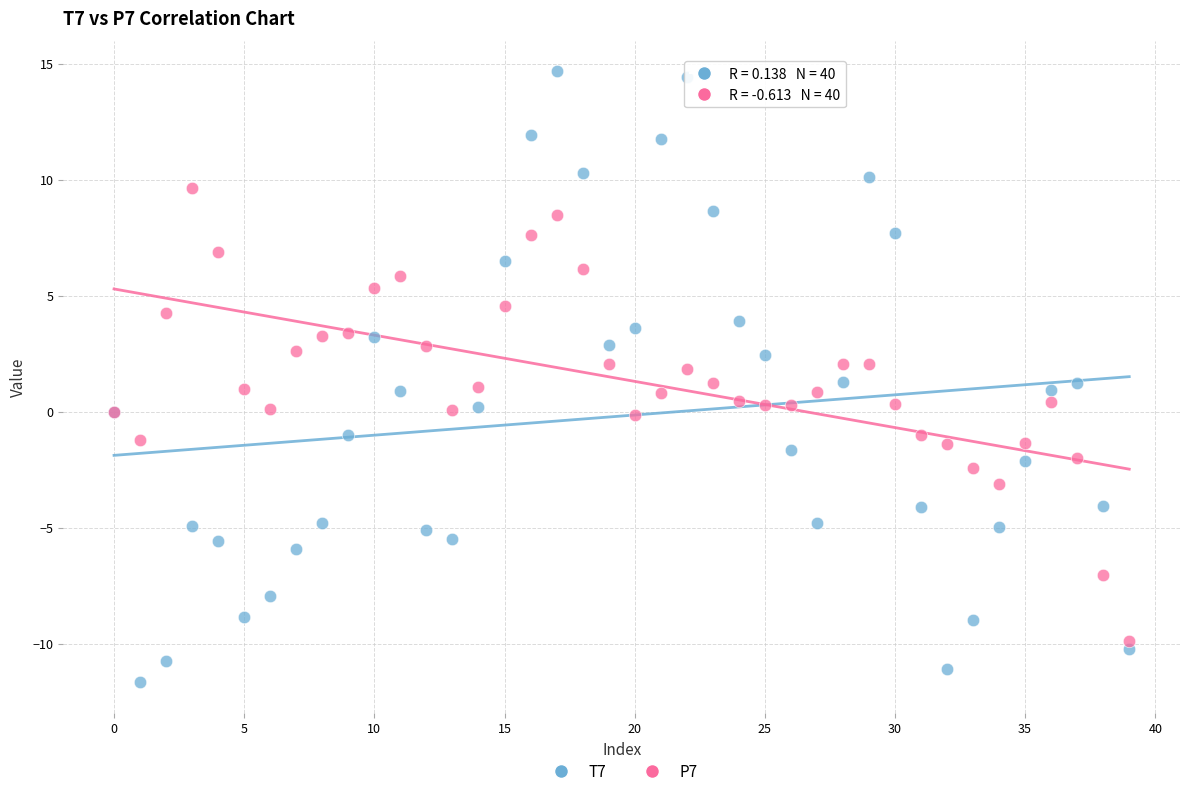

Which series has the largest Y range (max minus min)?

T7